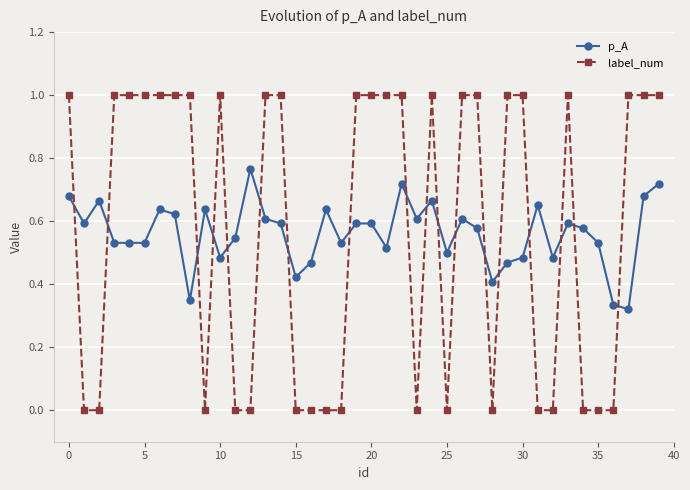

Which series has the largest total across all categories?

label_num